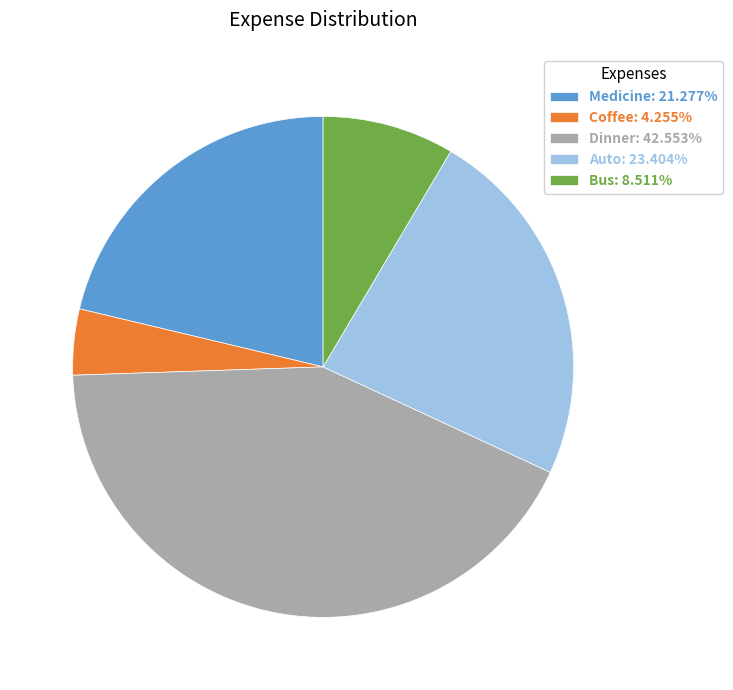

How many slices are in this pie chart?

5